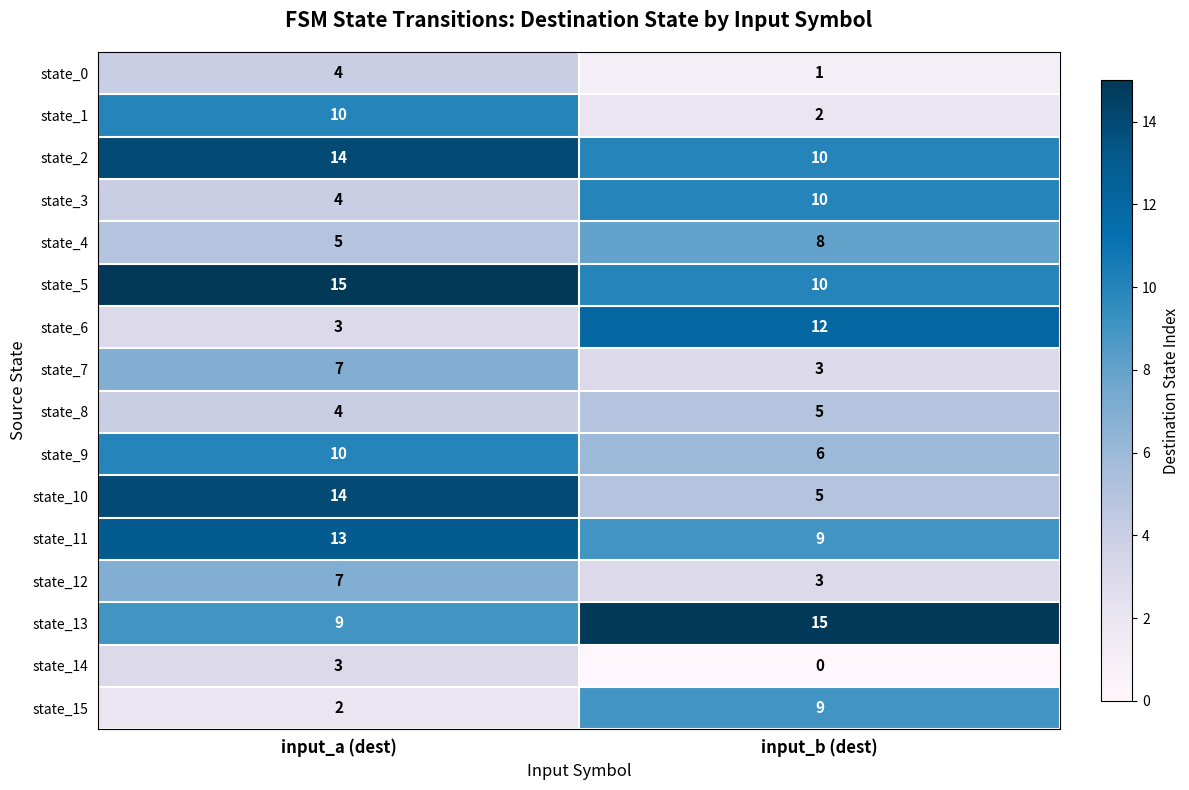

Rank the categories by state_9 value from lowest to highest.

input_b (dest), input_a (dest)